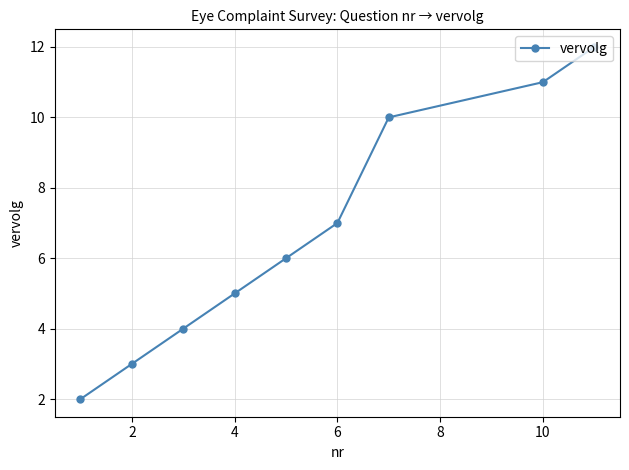

What is the difference between the maximum and second lowest values?

9